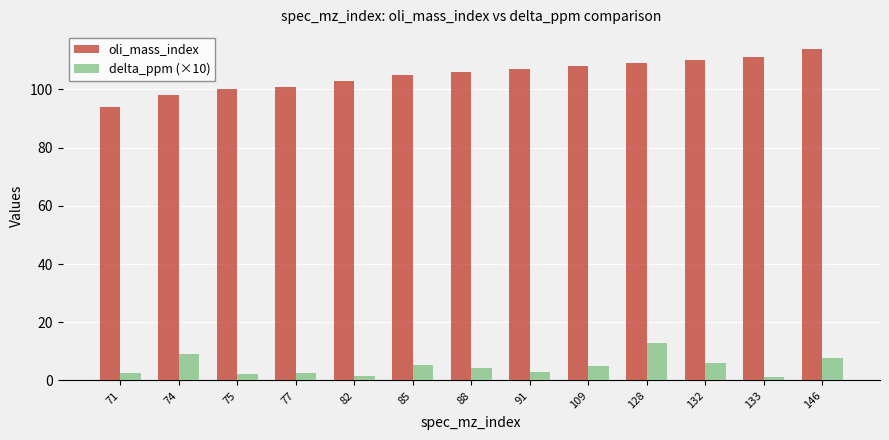

What is the value of the oli_mass_index bar at the 12th from the left?

111.0